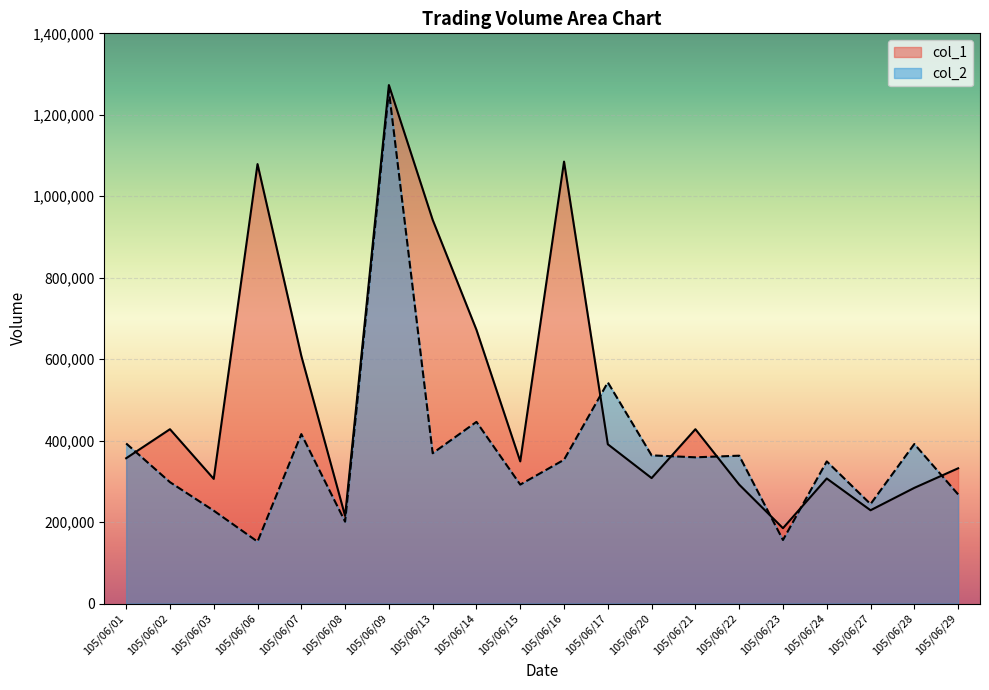

How many interior local peaks does the col_1 series have?

6